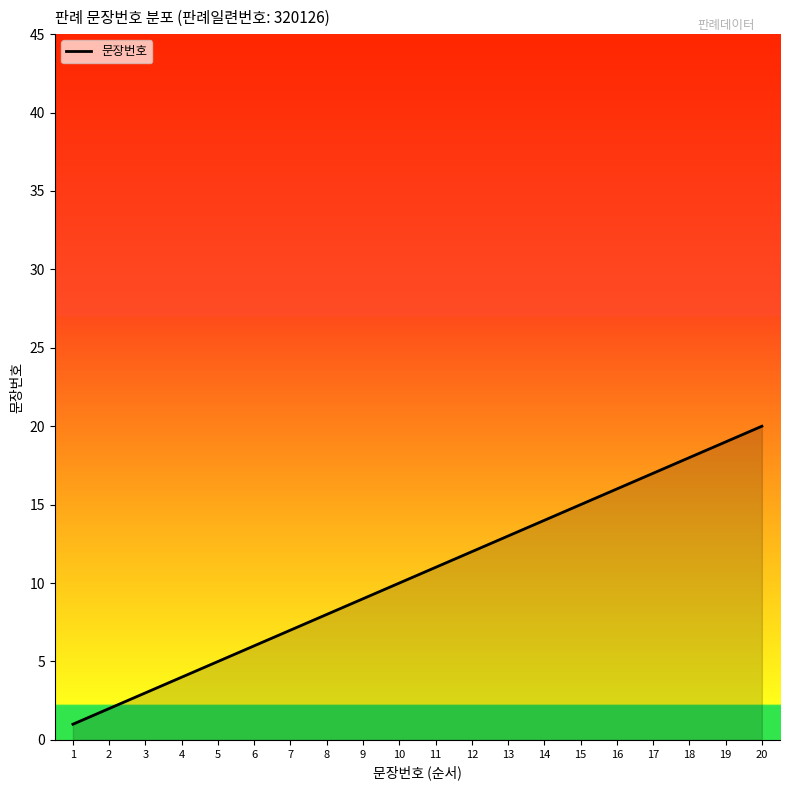

Reading right to left, extract all data points from this chart.

20=20	19=19	18=18	17=17	16=16	15=15	14=14	13=13	12=12	11=11	10=10	9=9	8=8	7=7	6=6	5=5	4=4	3=3	2=2	1=1